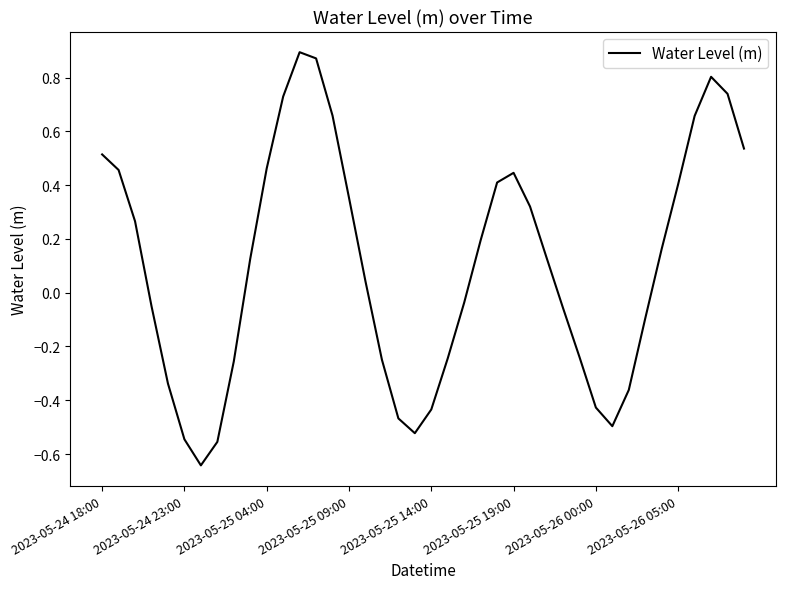

What is the difference between the maximum and minimum values?

1.5